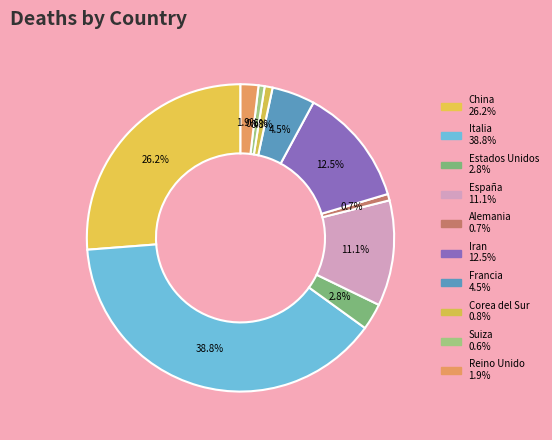

Which has a higher value, Suiza or Alemania?

Alemania